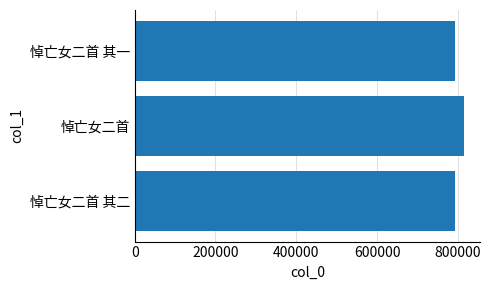

Are the bars horizontal?

Yes